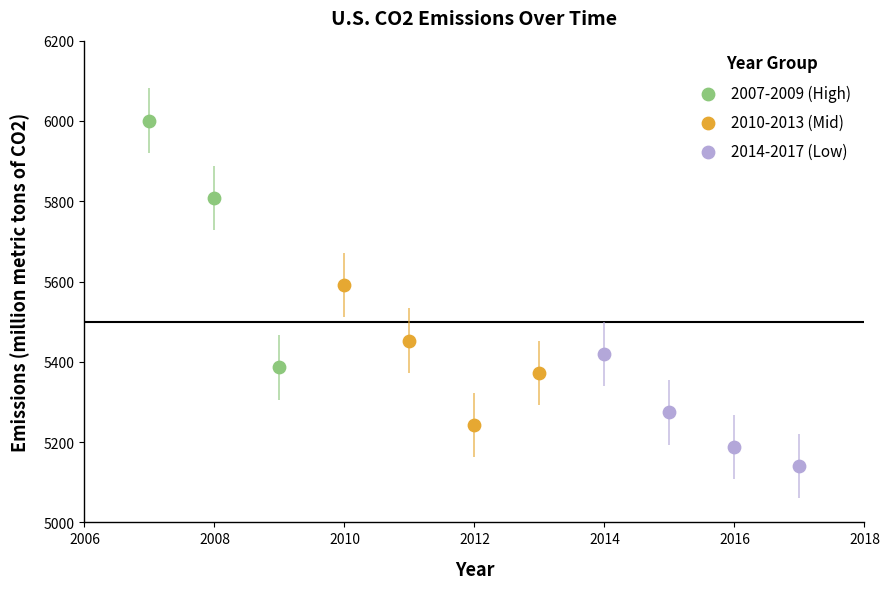

What are all the series names shown in the legend?

2007-2009 (High), 2010-2013 (Mid), 2014-2017 (Low)